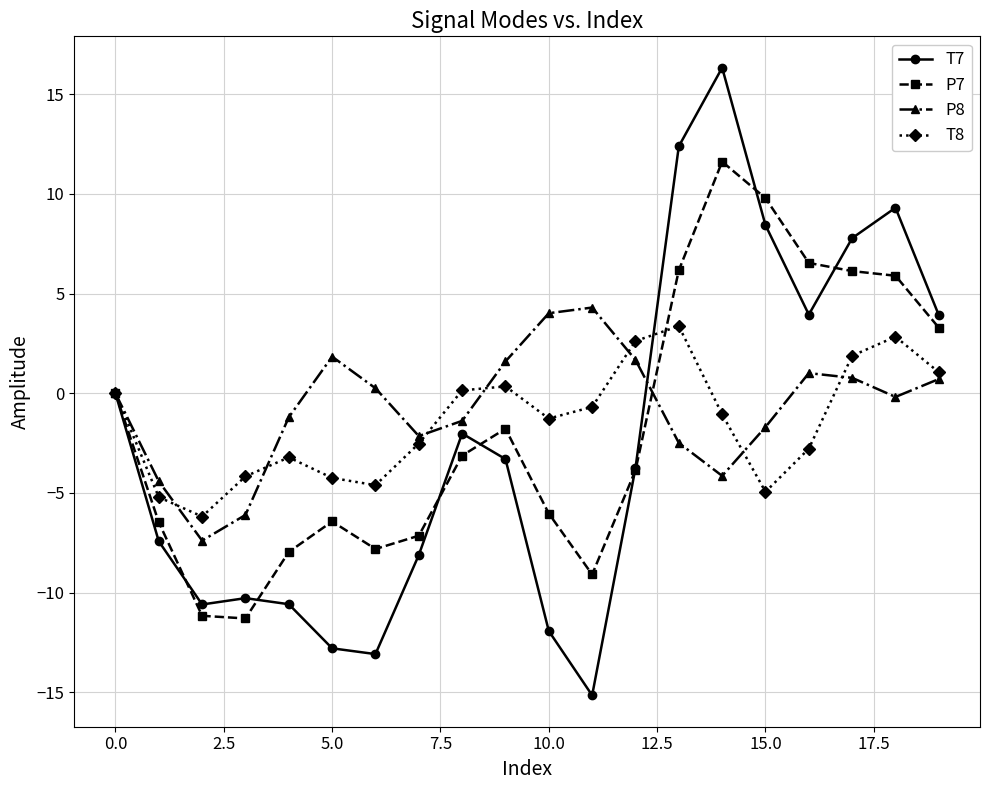

Which series has the largest range (max minus min)?

T7